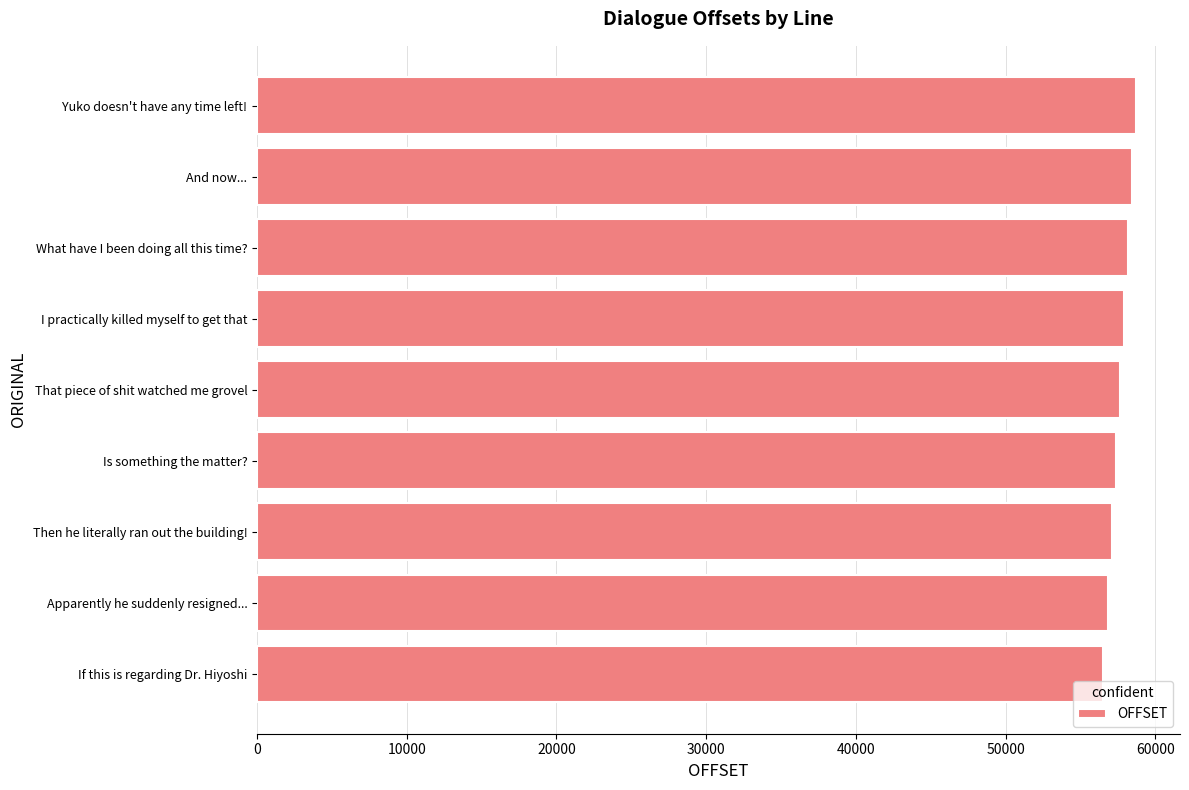

The chart shows a value of 74852 at Apparently he suddenly resigned.... True or false?

False